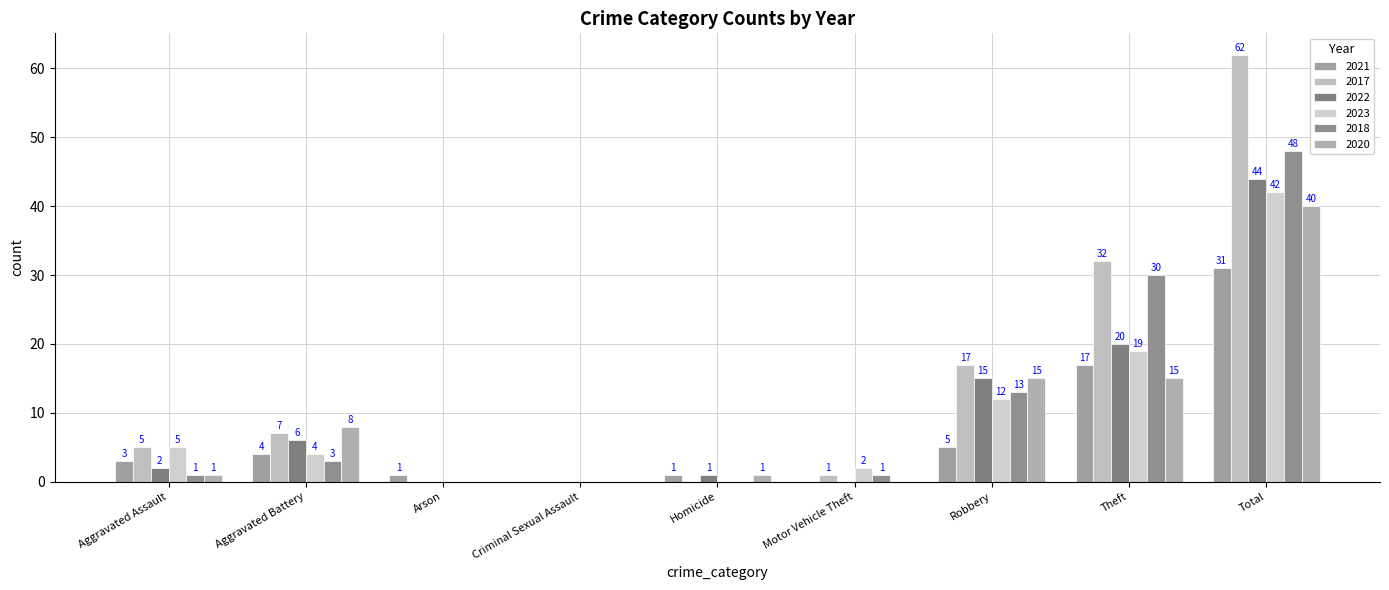

The value of 2022 at Criminal Sexual Assault is 0. True or false?

True